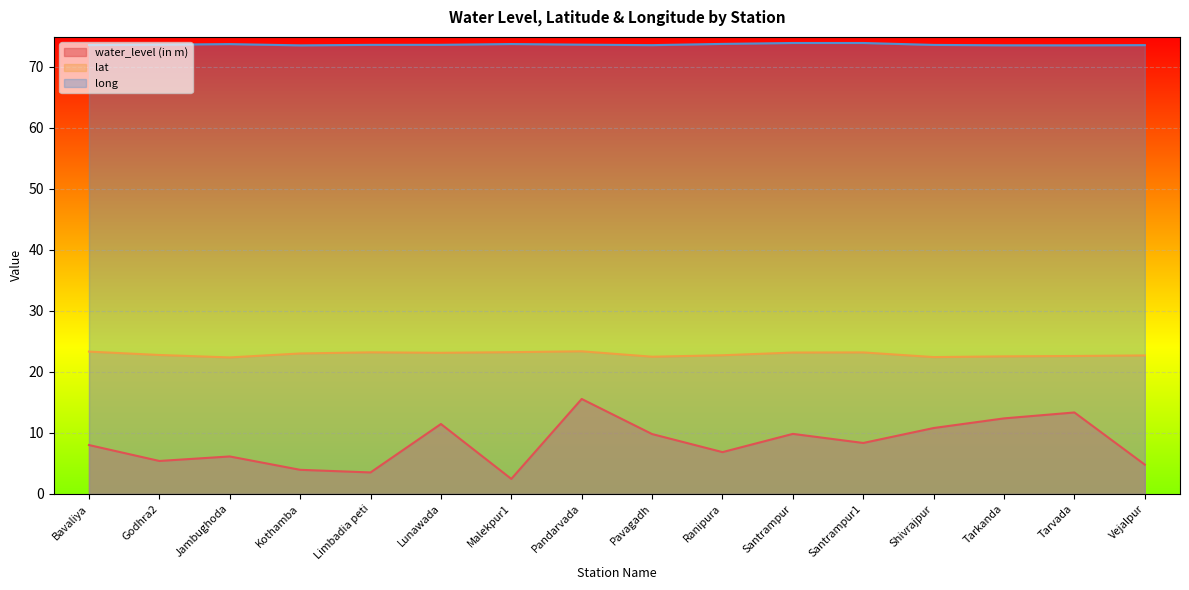

Which series changed the most between Jambughoda and Tarvada?

water_level (in m)